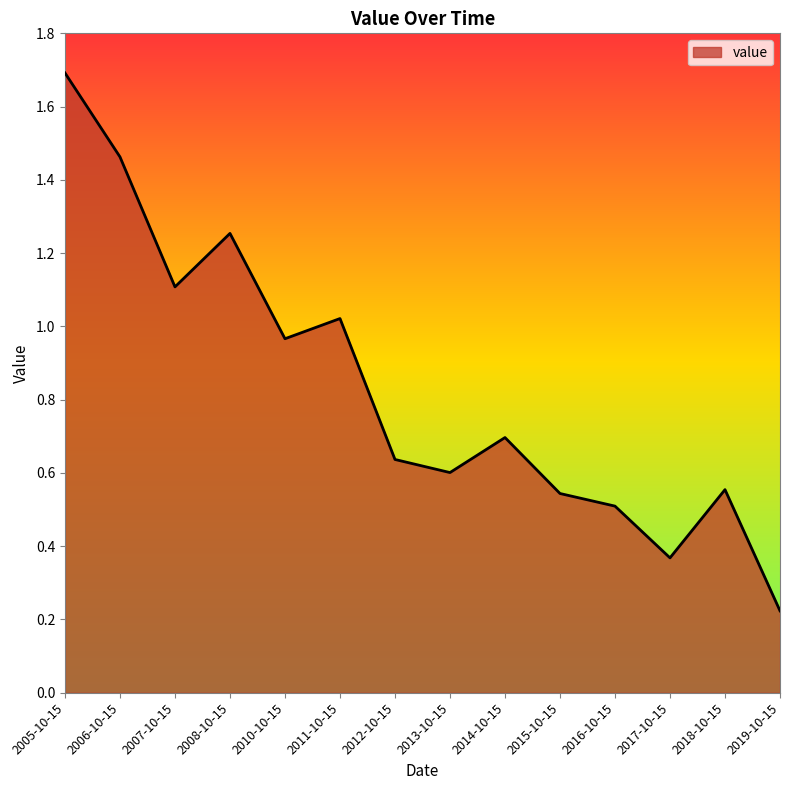

The chart shows a value of 1.1 at 2012-10-15. True or false?

False